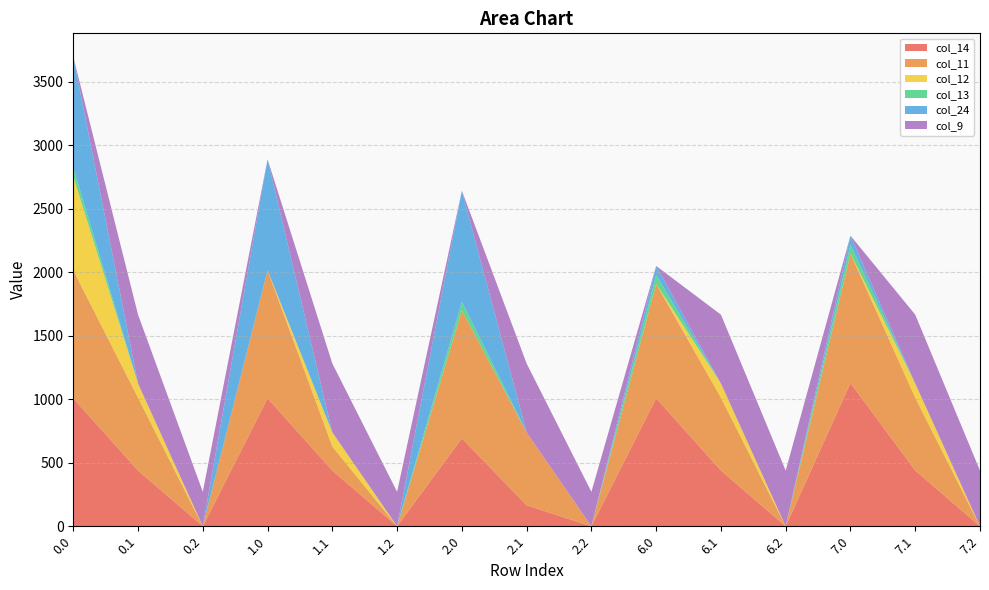

Reading left to right, extract all data points from this chart.

col_14: 1008.0	438.6	0.0	1008.0	438.6	0.0	692.4	165.0	0.0	1008.0	438.6	0.0	1128.0	438.6	0.0
col_11: 1008.0	574.0	0.0	1008.0	189.4	0.0	1008.0	574.0	0.0	900.5	574.0	0.0	1019.0	574.0	0.0
col_12: 739.0	111.1	0.0	0.0	111.1	0.0	0.0	0.0	0.0	0.0	111.1	0.0	0.0	111.1	0.0
col_13: 67.6	0.0	0.0	0.0	0.0	0.0	67.6	0.0	0.0	67.6	0.0	0.0	67.6	0.0	0.0
col_24: 873.4	0.0	0.0	873.4	0.0	0.0	873.4	0.0	0.0	73.4	0.0	0.0	73.4	0.0	0.0
col_9: 0.0	542.1	271.1	0.0	542.1	271.1	0.0	542.1	271.1	0.0	542.1	438.1	0.0	542.1	438.1